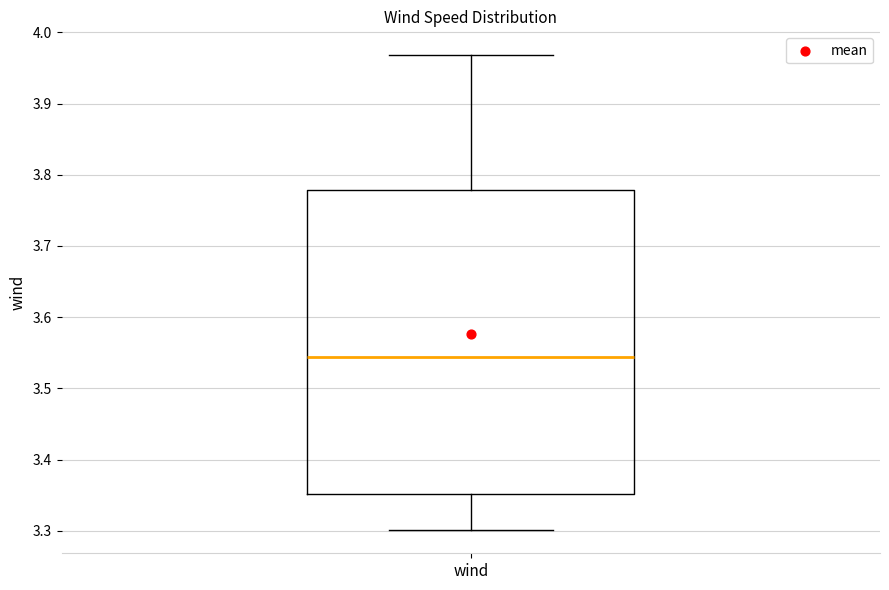

Read this box plot against the y-axis: the position of the median line, the range covered by the box, and the ends of both whiskers. The values are not printed on the chart, so give them approximately, as read against the axis.

median 3.54, box 3.35 to 3.78, whiskers 3.30 to 3.97